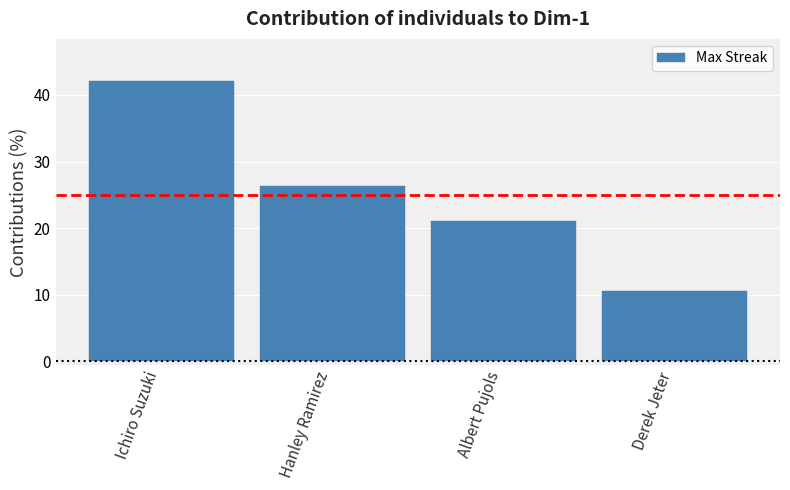

How many bars are there in total?

4